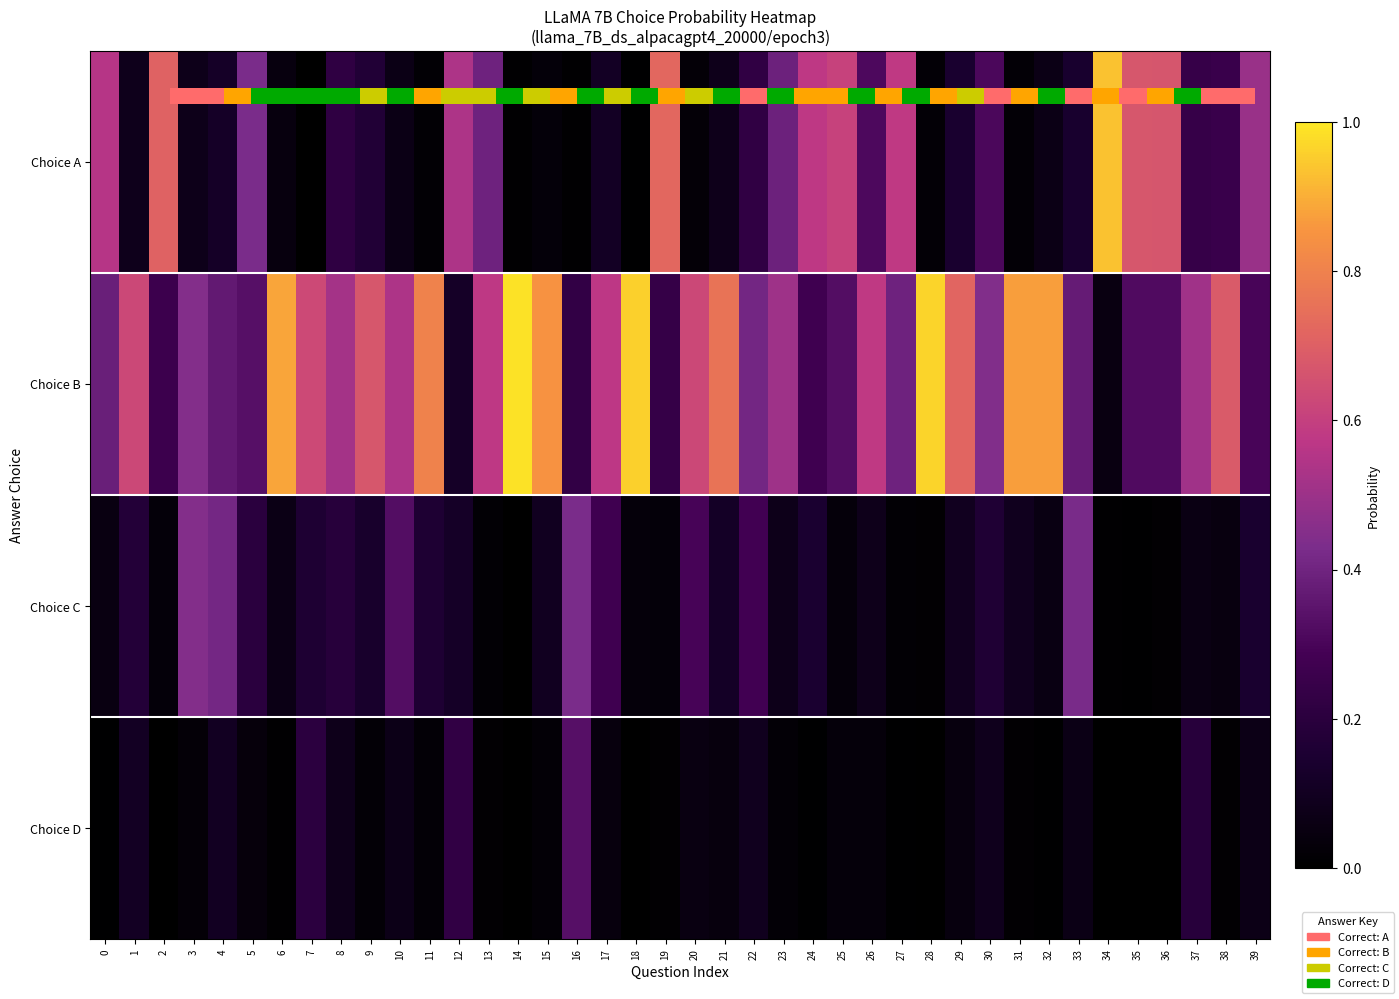

List the labels in order of Choice D value, smallest first.

14, 35, 36, 34, 28, 18, 2, 0, 24, 27, 32, 6, 19, 13, 31, 38, 15, 9, 11, 23, 3, 26, 25, 5, 17, 21, 29, 20, 33, 39, 10, 8, 30, 22, 4, 1, 37, 7, 12, 16